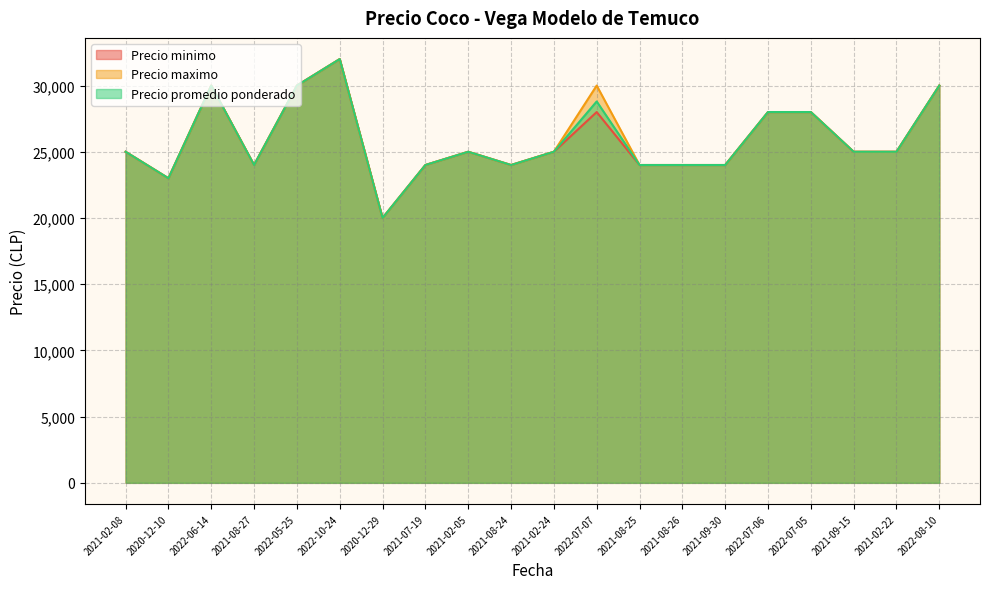

Between 2022-05-25 and 2021-02-05, which is larger?

2022-05-25